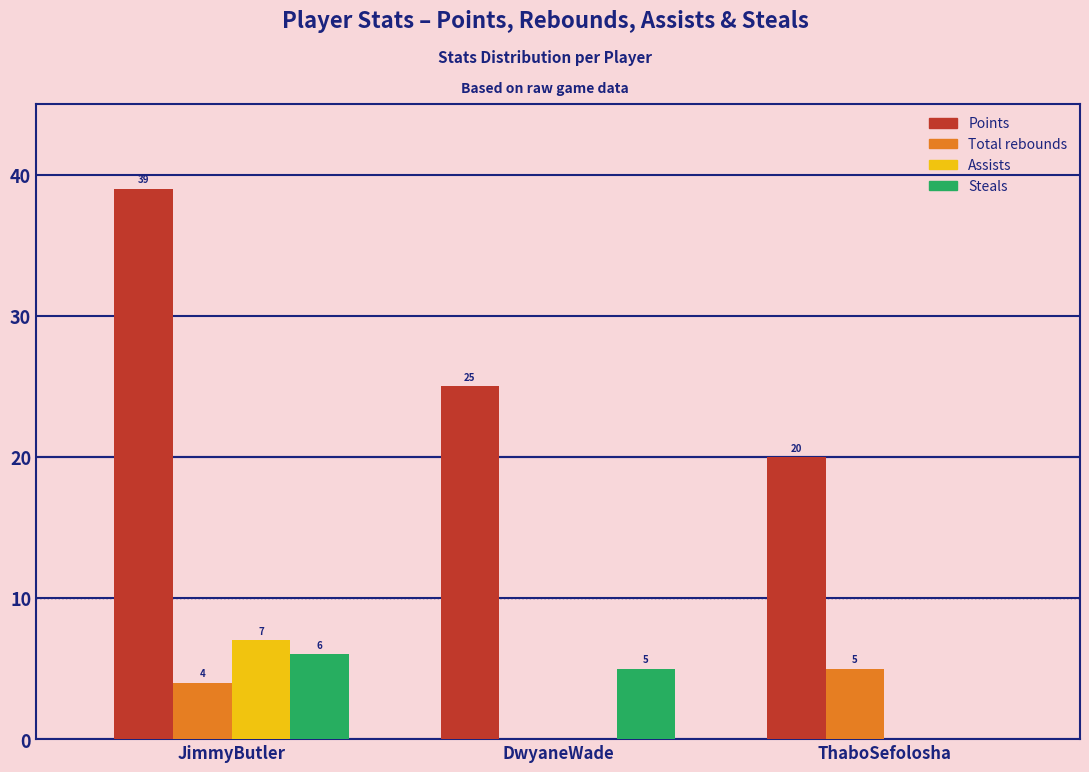

Reading left to right, what are all the values shown in this chart?

Points: JimmyButler=39	DwyaneWade=25	ThaboSefolosha=20
Total rebounds: JimmyButler=4	DwyaneWade=0	ThaboSefolosha=5
Assists: JimmyButler=7	DwyaneWade=0	ThaboSefolosha=0
Steals: JimmyButler=6	DwyaneWade=5	ThaboSefolosha=0